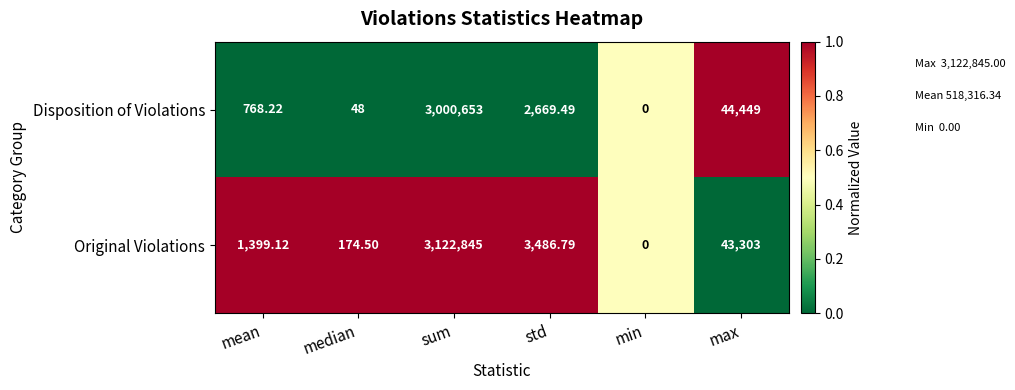

Rank the series by their maximum value, from highest to lowest.

Original Violations, Disposition of Violations